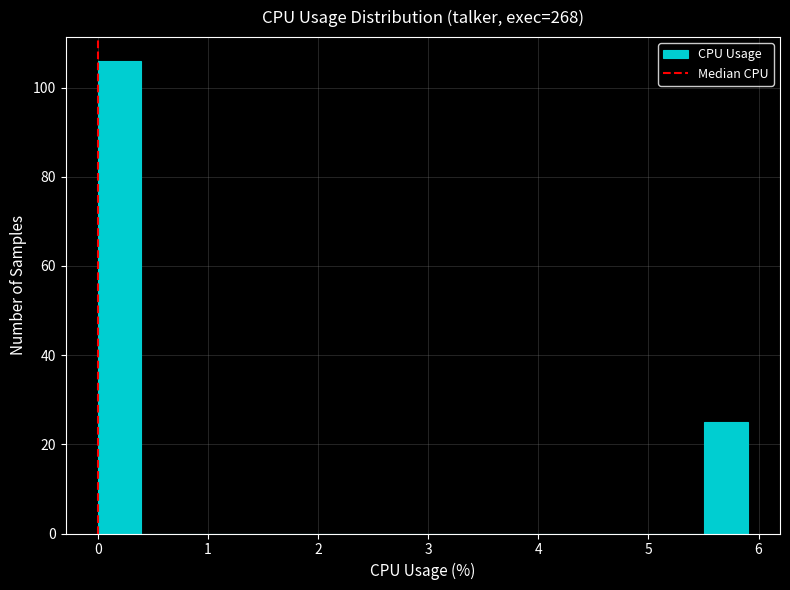

Read against the x-axis, roughly where is the centre of the tallest bar?

0.2